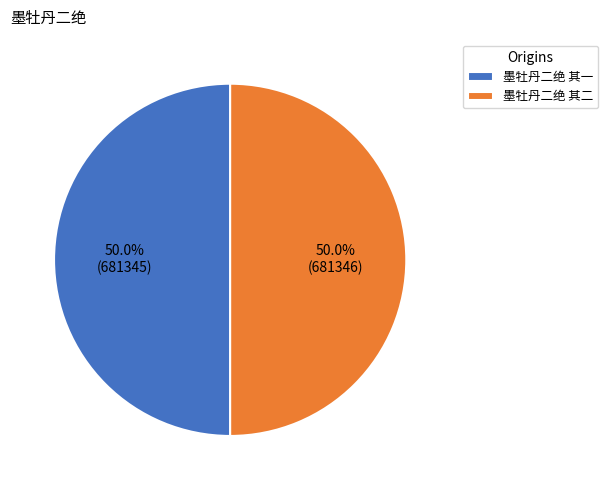

What percentage is NOT represented by 墨牡丹二绝 其一?

50.0%